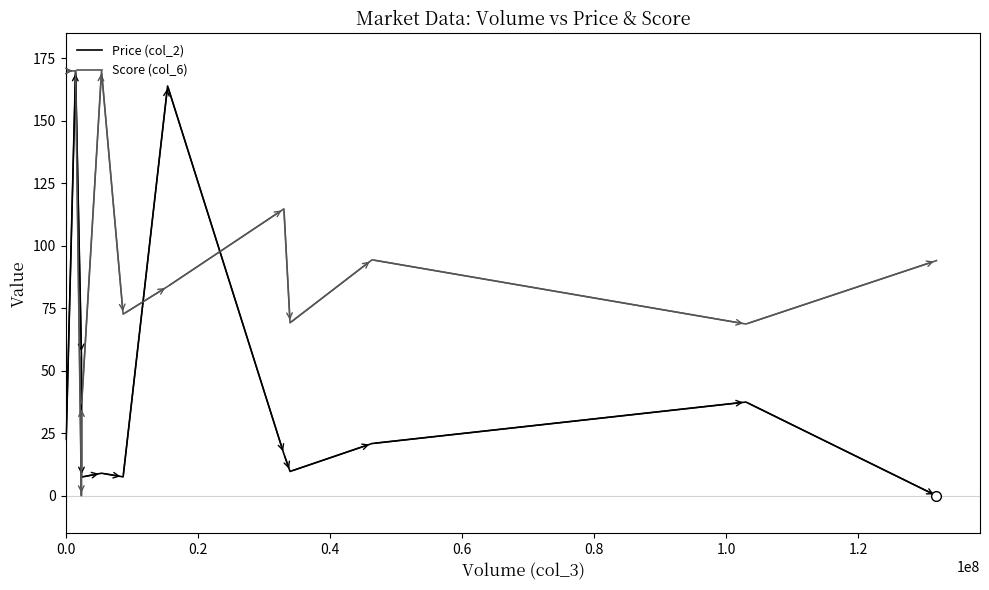

Rank the series by their average value, from lowest to highest.

Price (col_2), Score (col_6)